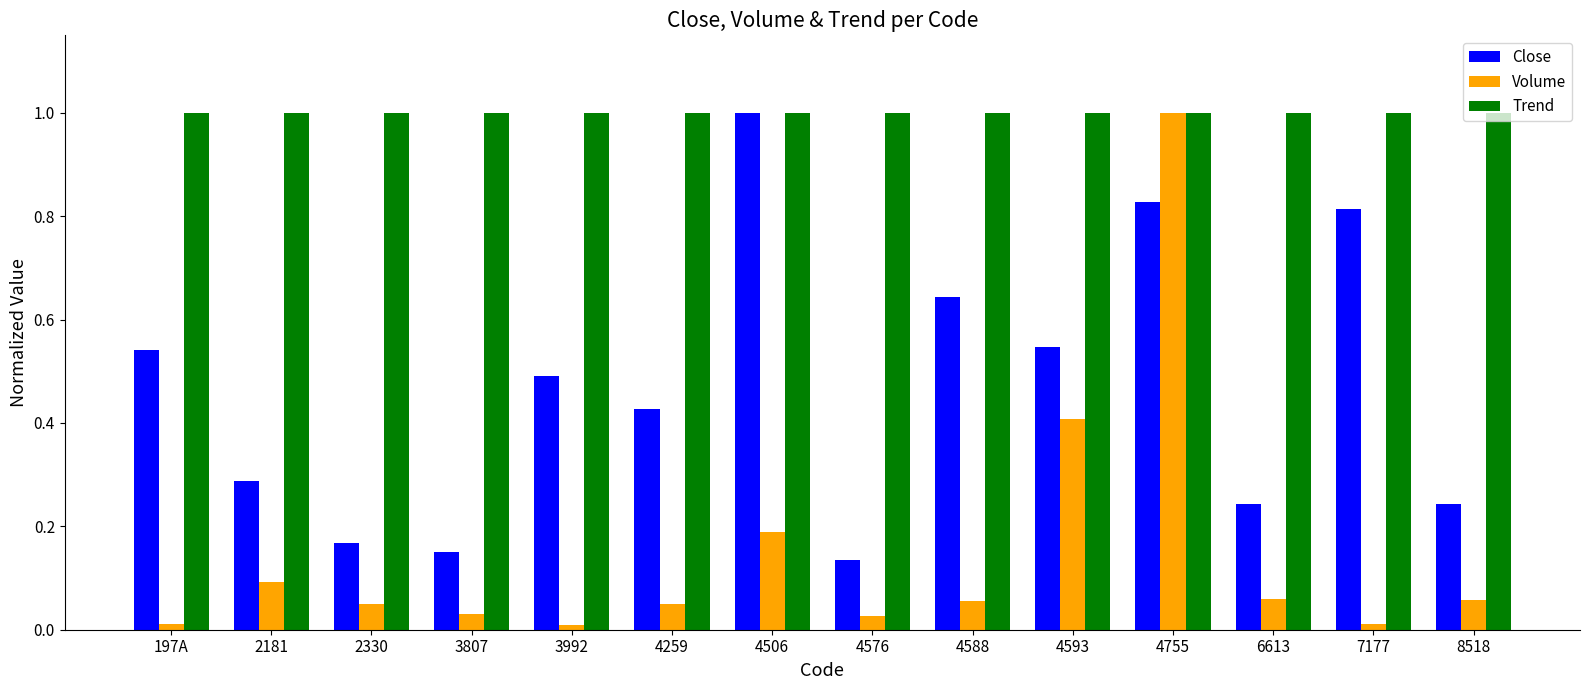

What value does the Trend series have at 4506?

1.0